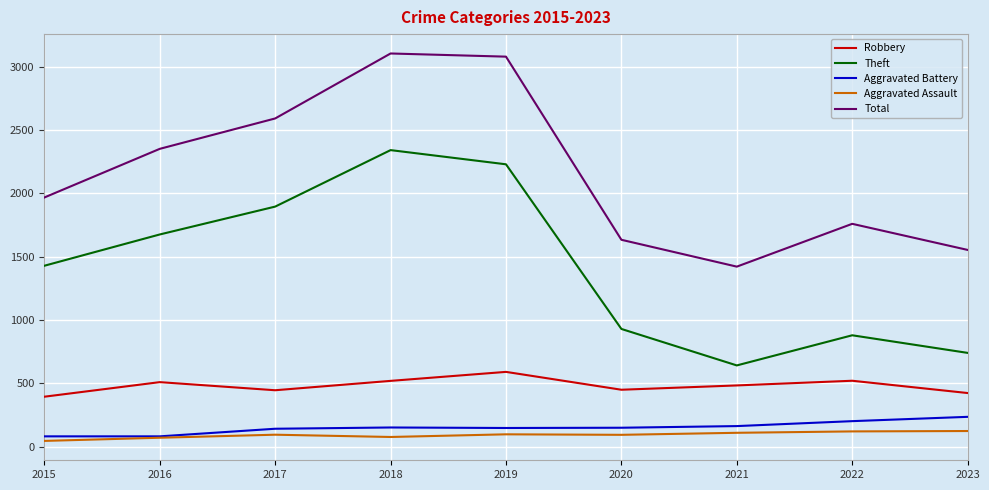

Is the value of Robbery at 2020 greater than the value of Total at 2023?

No